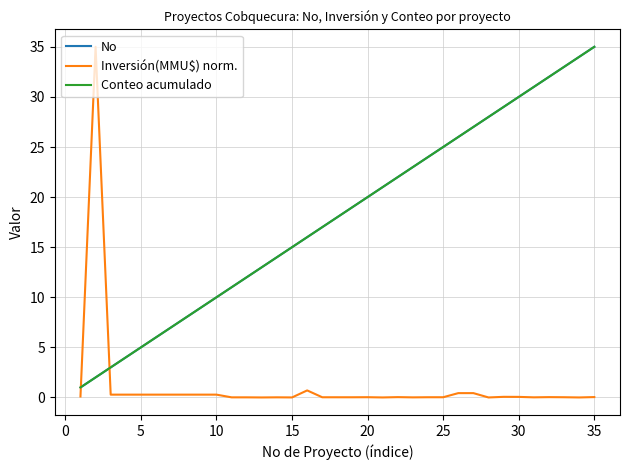

Is this an area chart (filled region under the line)?

No